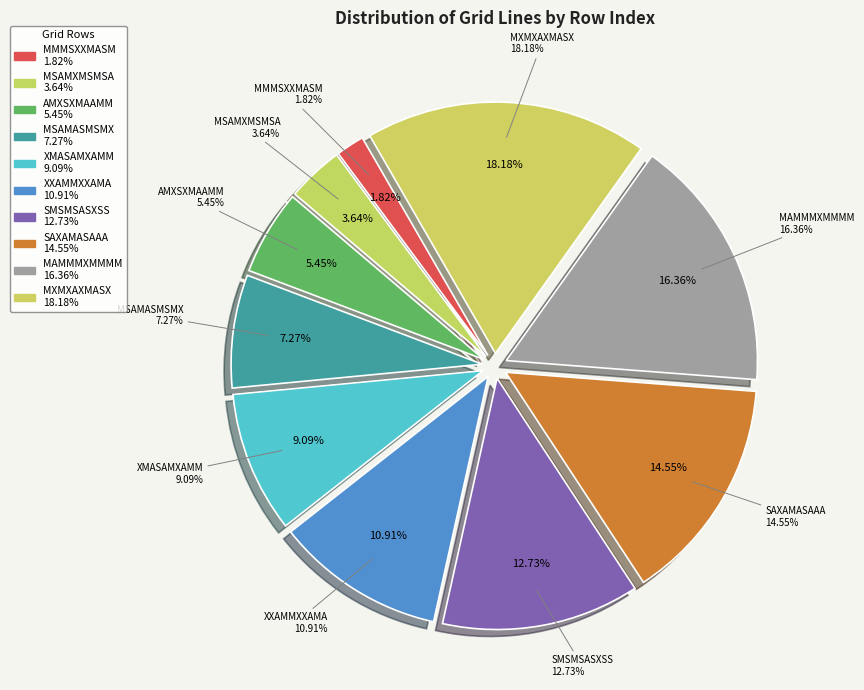

What percentage is the XXAMMXXAMA slice, to the nearest percent?

11%